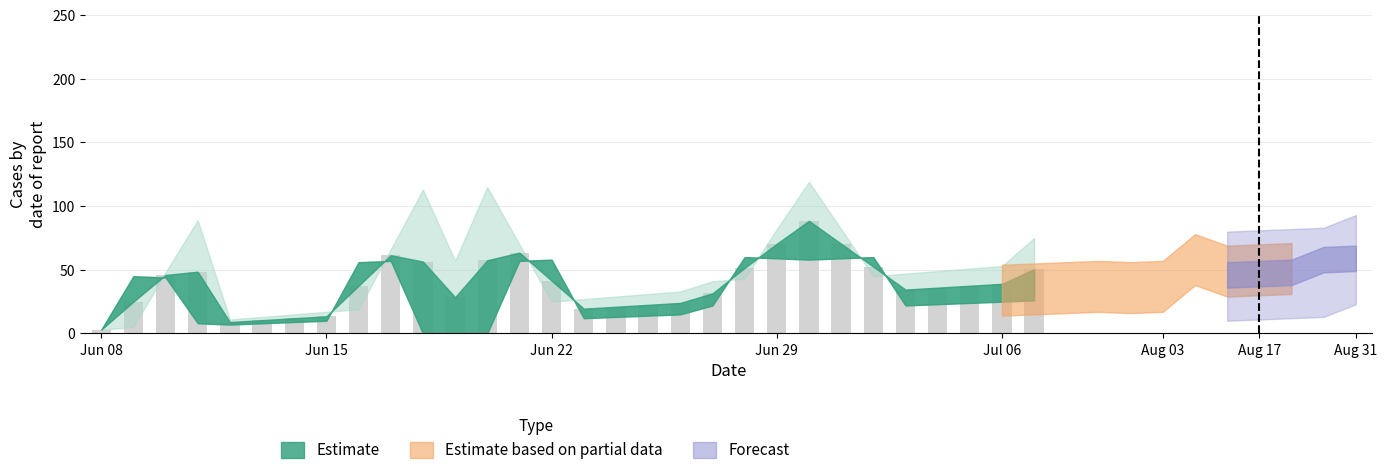

What is the maximum value shown in the chart?

88.5